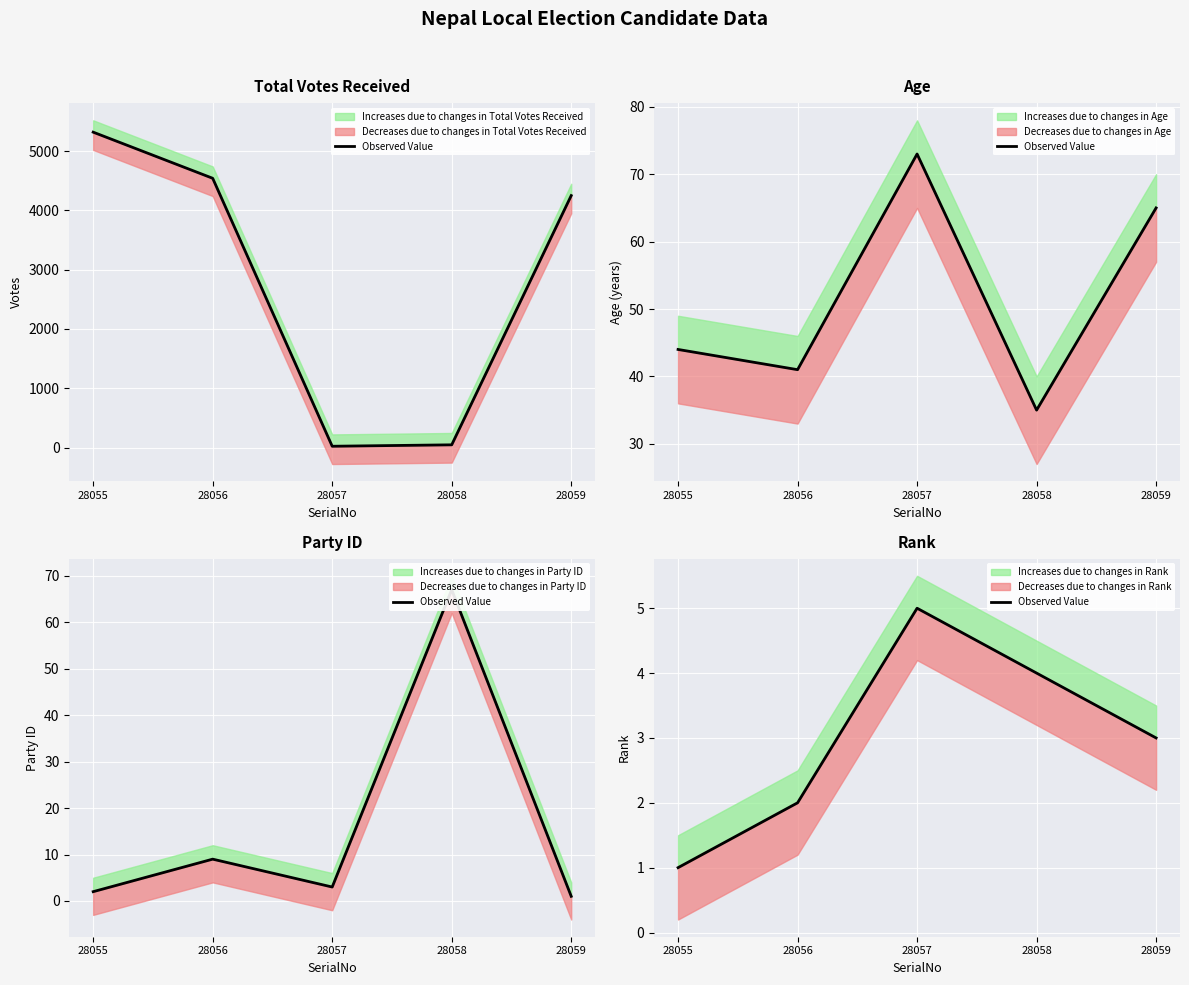

Which category has the lowest value across all series?

28055